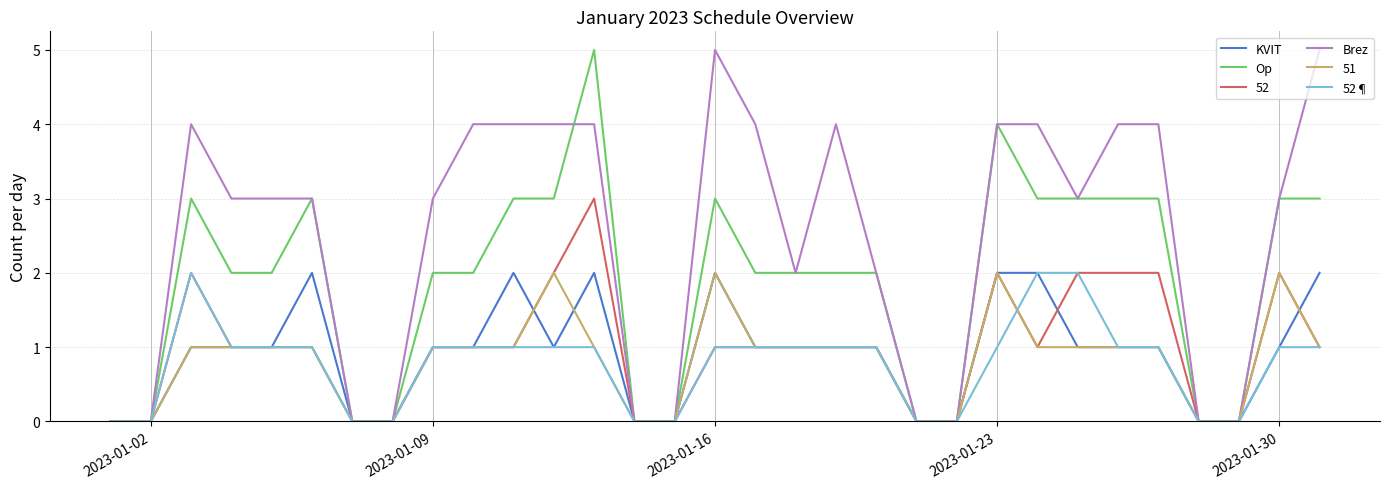

What is the greatest value displayed?

5